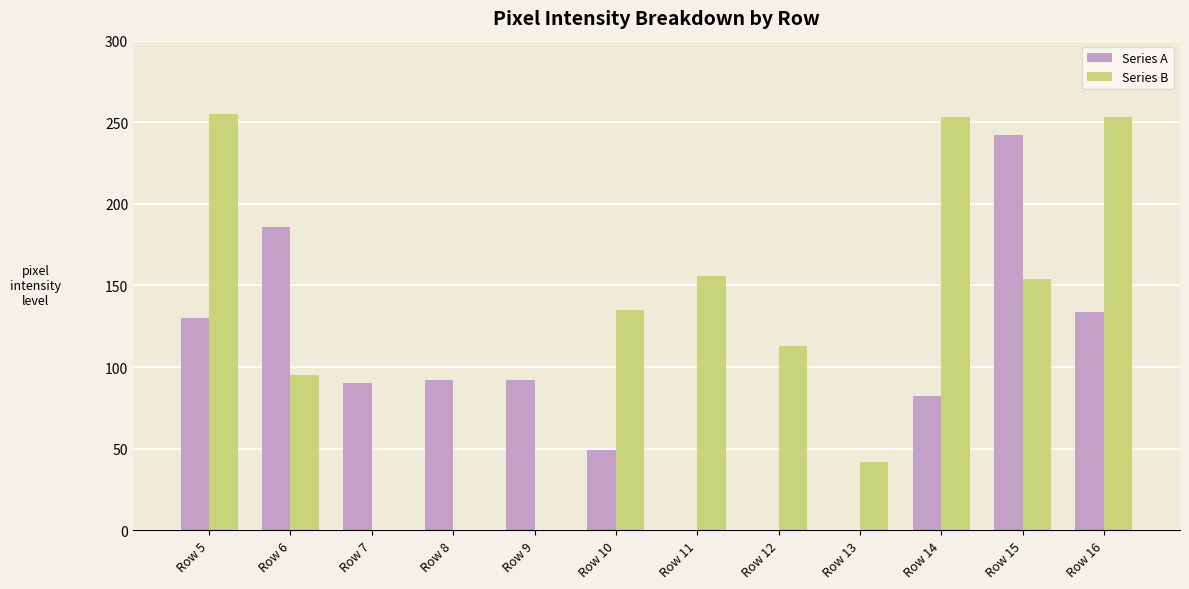

The value of Series A at Row 5 is 79. True or false?

False